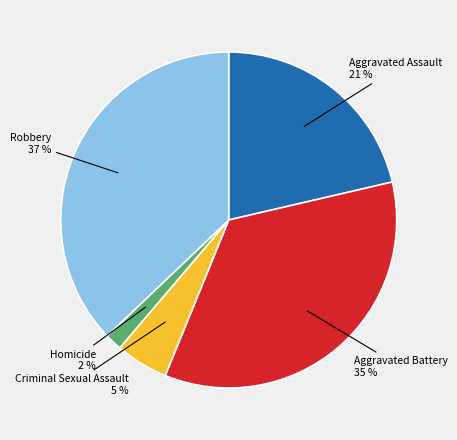

Is there a majority slice in this chart?

No